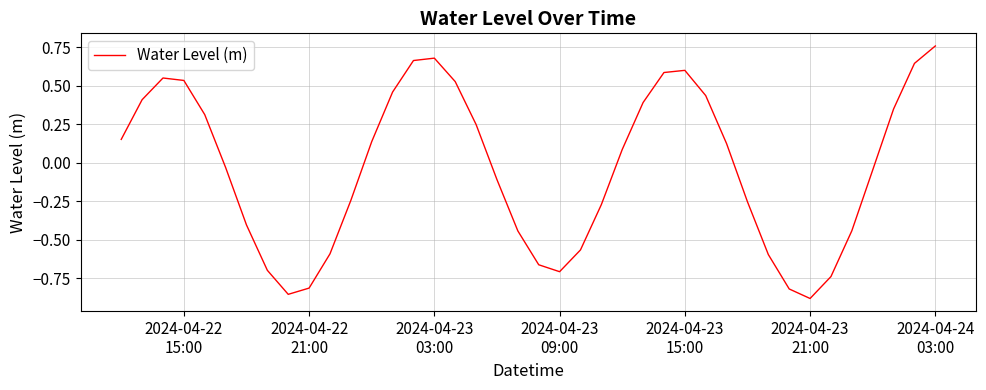

What is the difference between the maximum and minimum values?

1.6